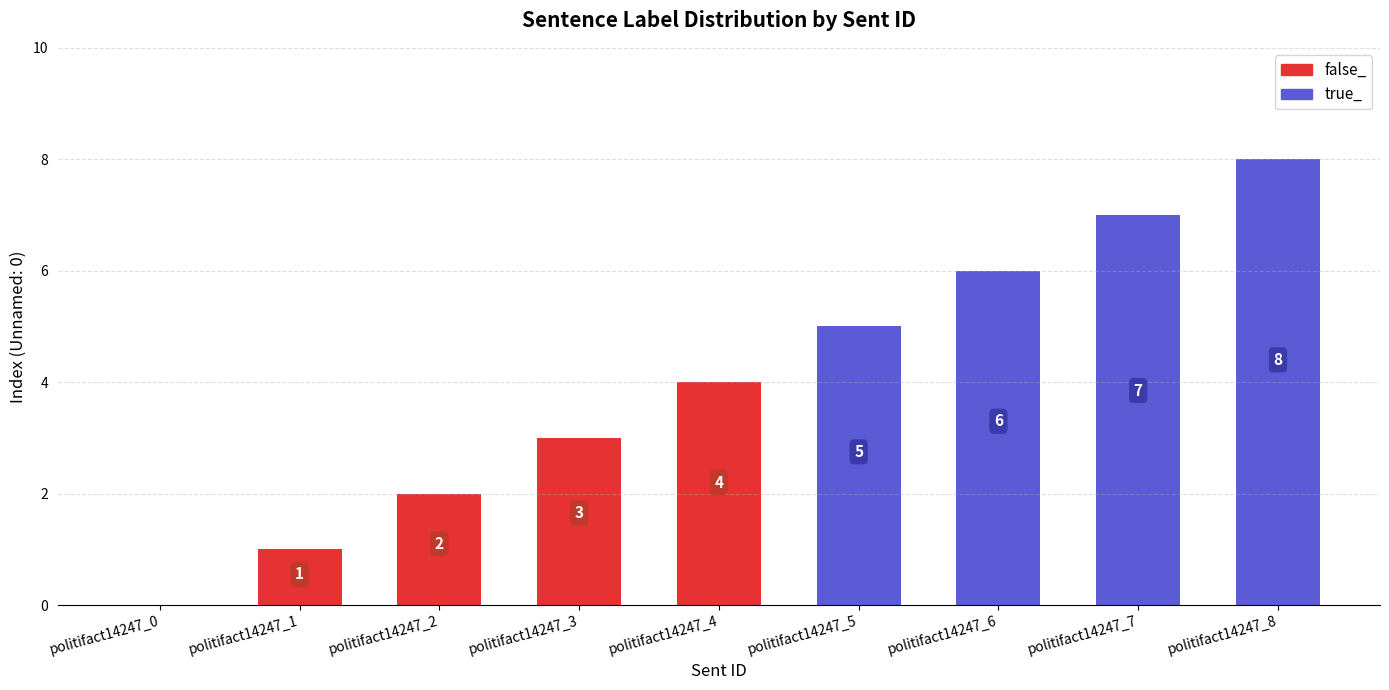

How many data points does each series have?

9